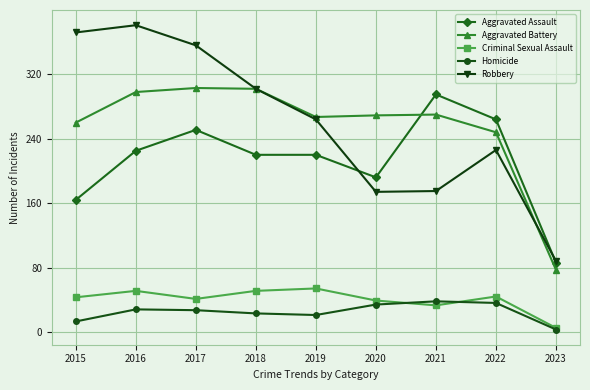

How many values in the Homicide series are below 27?

4